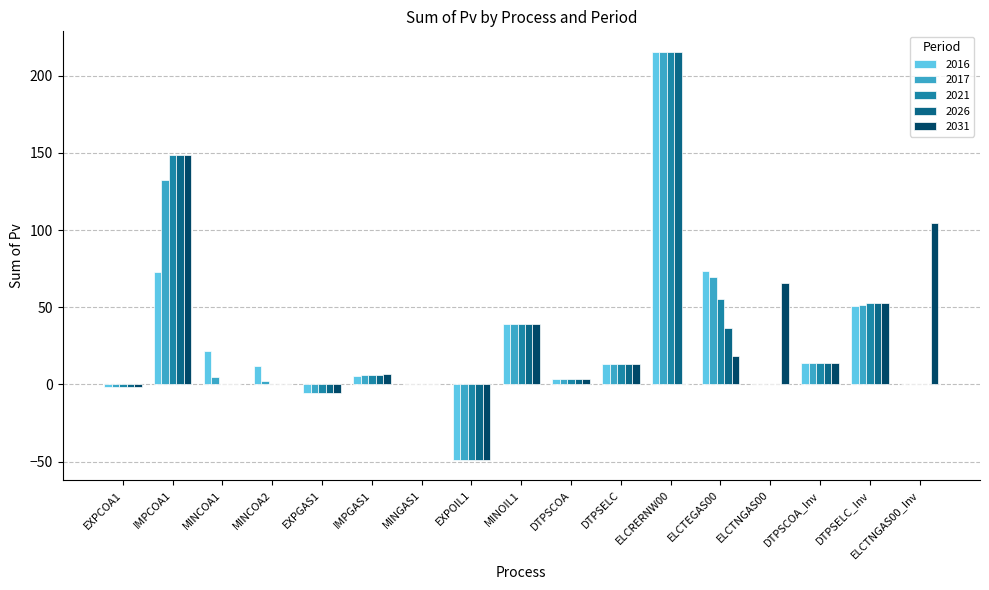

Where is 2031 nearest to the value 49?

DTPSELC_Inv